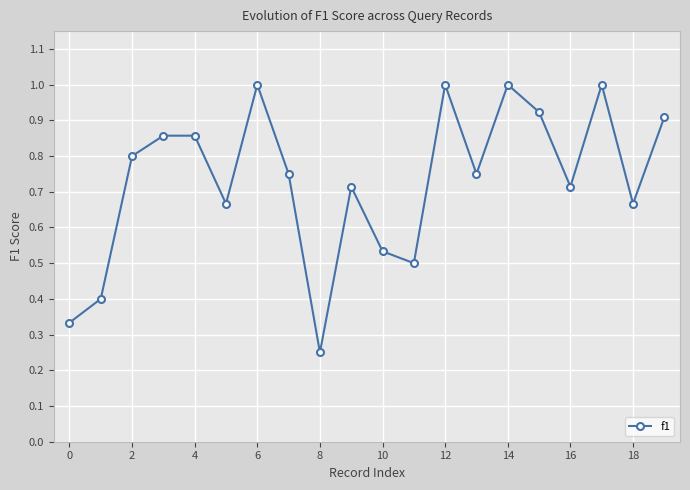

What is the maximum value shown in the chart?

1.0